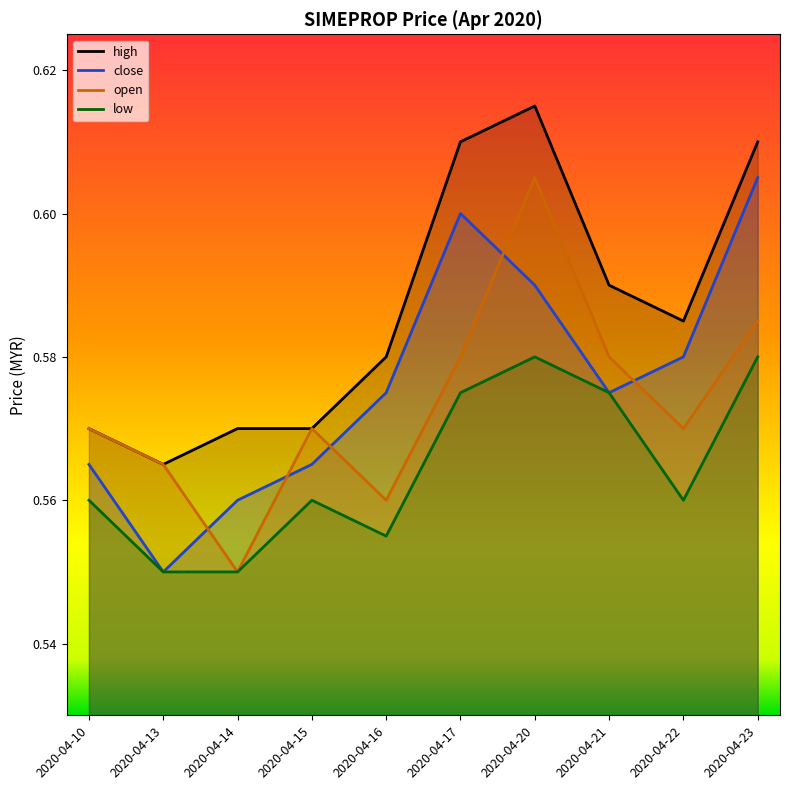

Which series has the largest range (max minus min)?

close